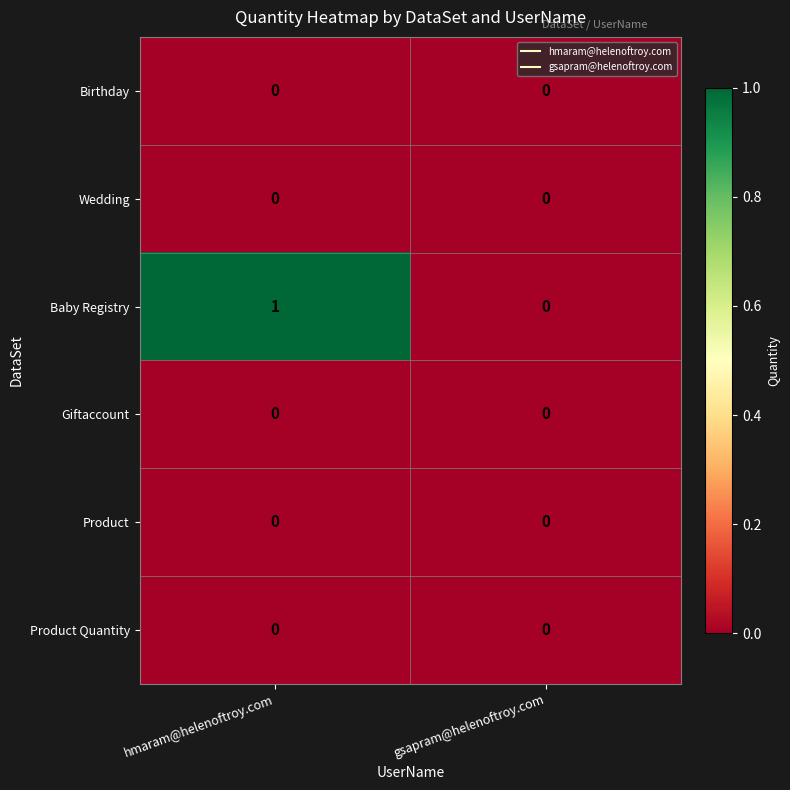

Which category has the highest value across all series?

hmaram@helenoftroy.com